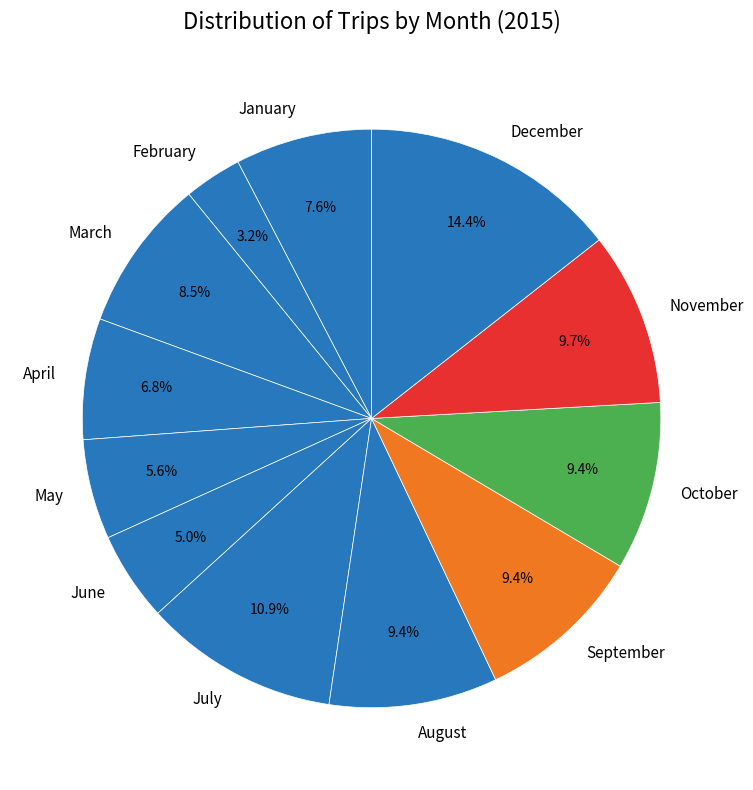

To the nearest percent, what is the difference between the largest and smallest slice percentages?

11%